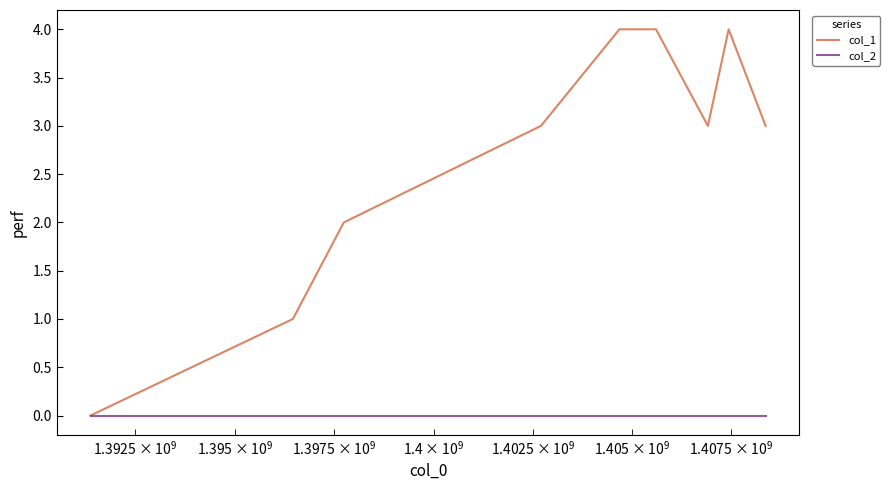

What is the sum of all col_1 values?

24